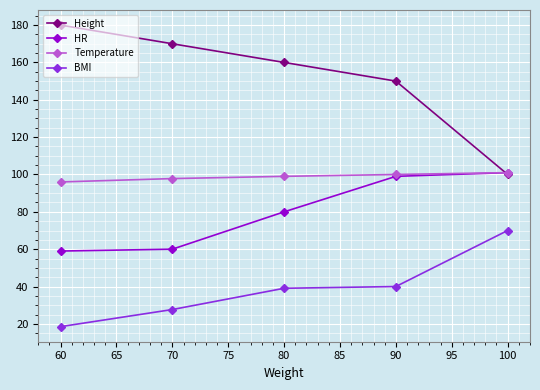

What is the difference between the maximum and minimum values in the HR series?

42.0